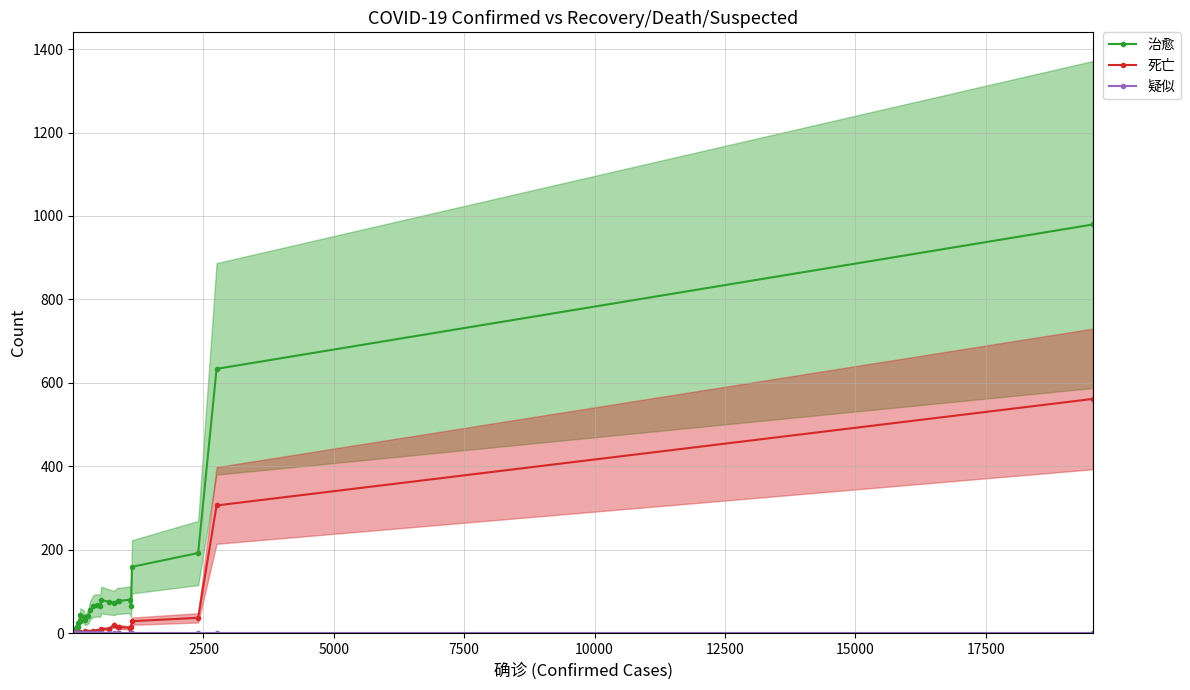

Between 5000 and 7500, which is larger?

7500